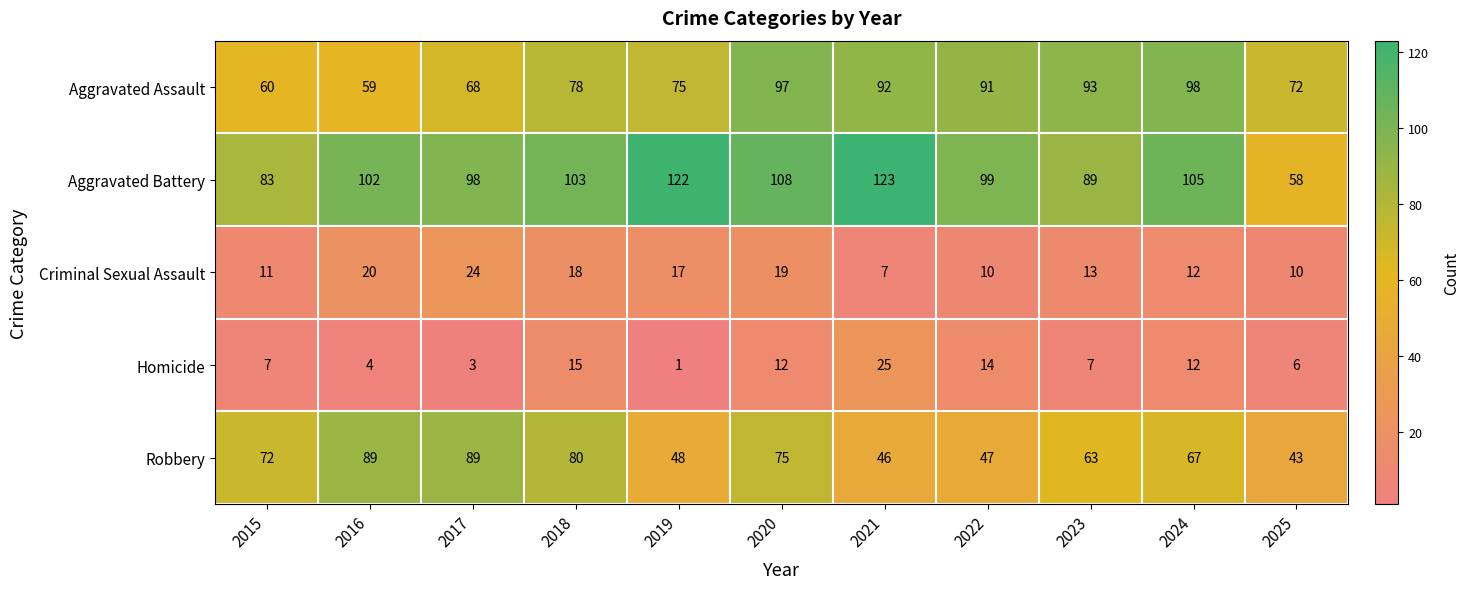

What is the smallest value displayed?

1